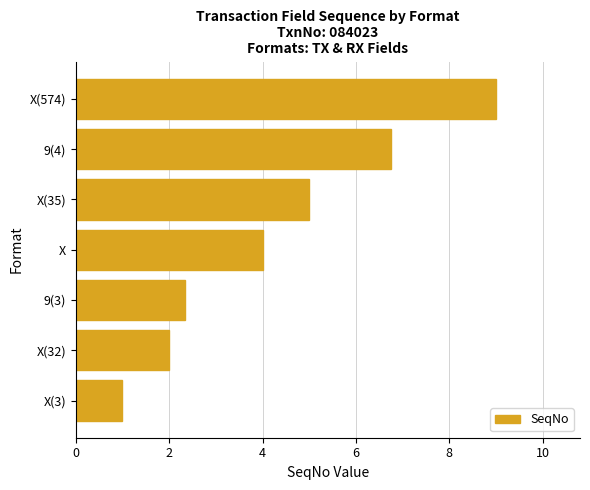

Approximately how many times larger is the value at 9(3) compared to 9(4)?

0.3